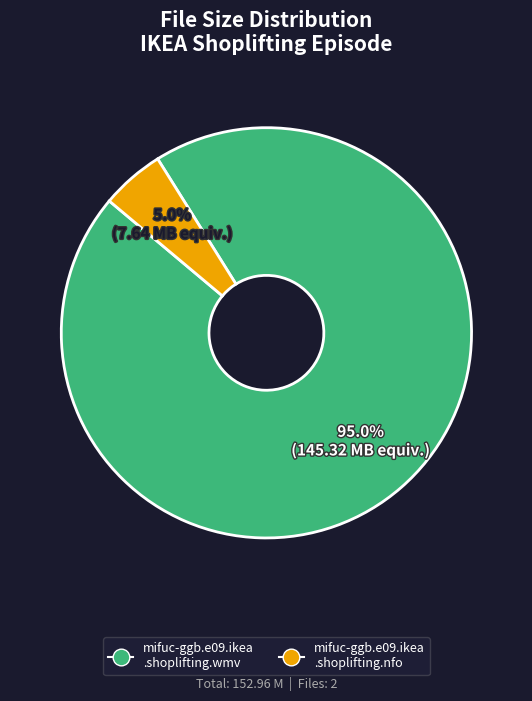

Is there any slice that represents more than half of the pie?

Yes